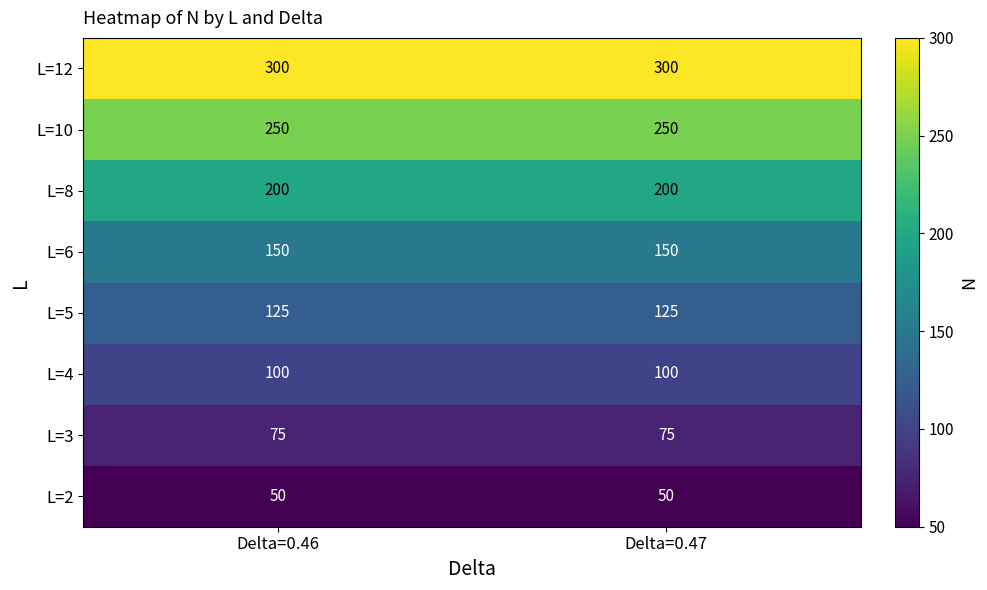

What value does the L=6 series have at Delta=0.47?

150